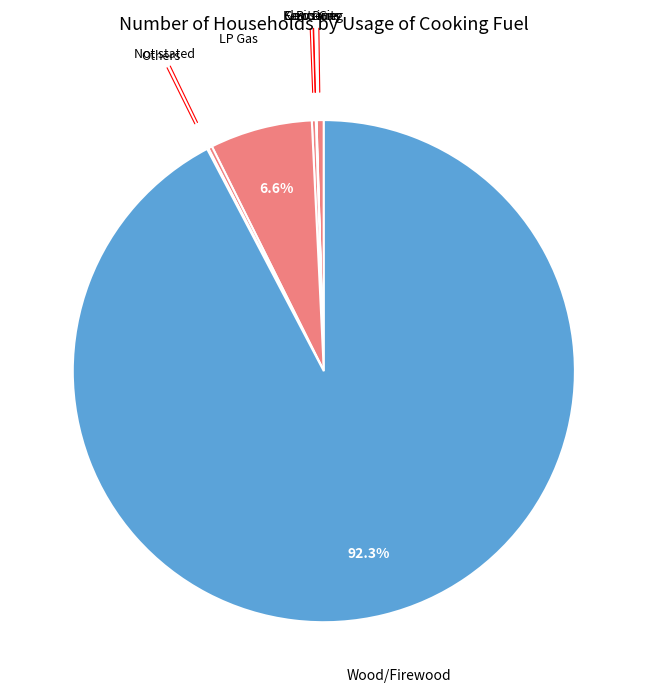

Count the number of slices in the pie.

8